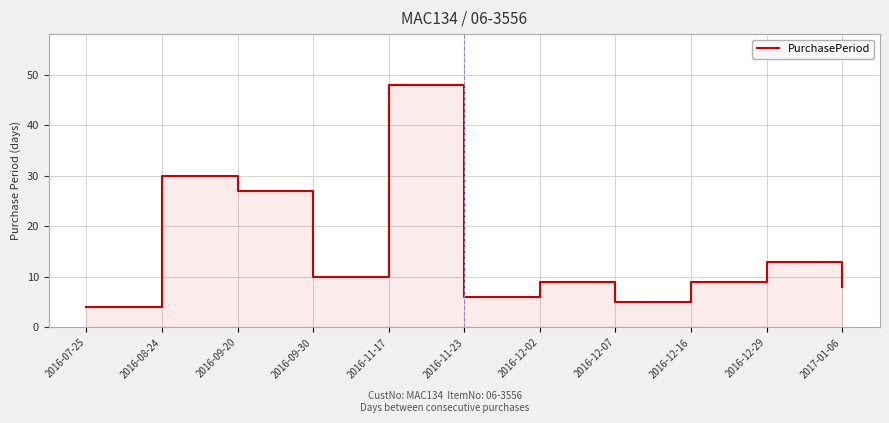

How many lines are shown in the chart?

1